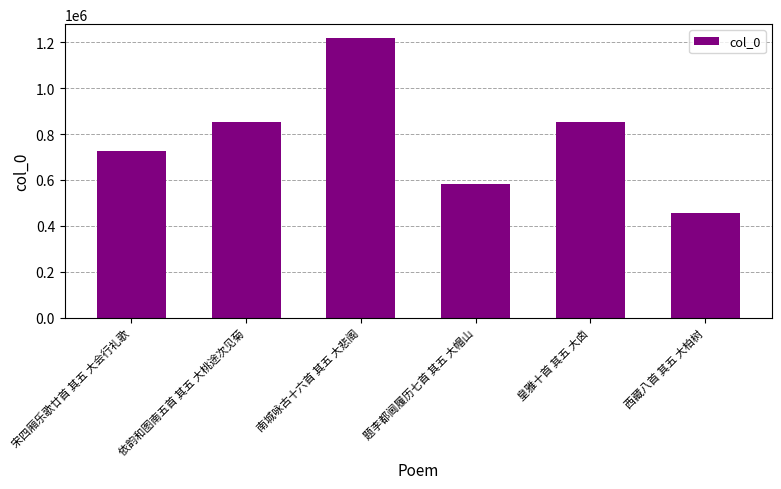

What is the average value?

780909